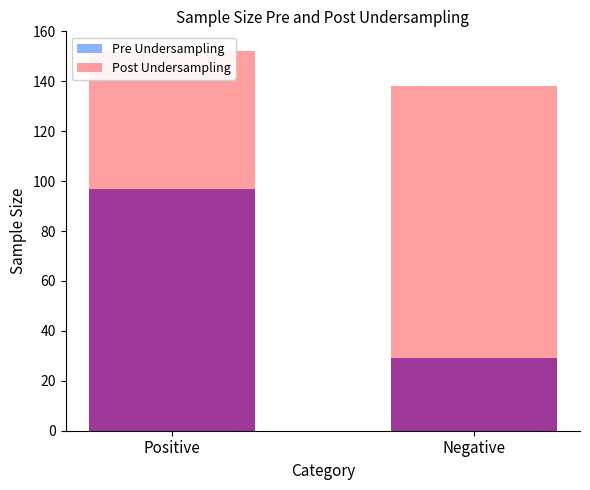

At which category is the sum across all series the highest?

Positive